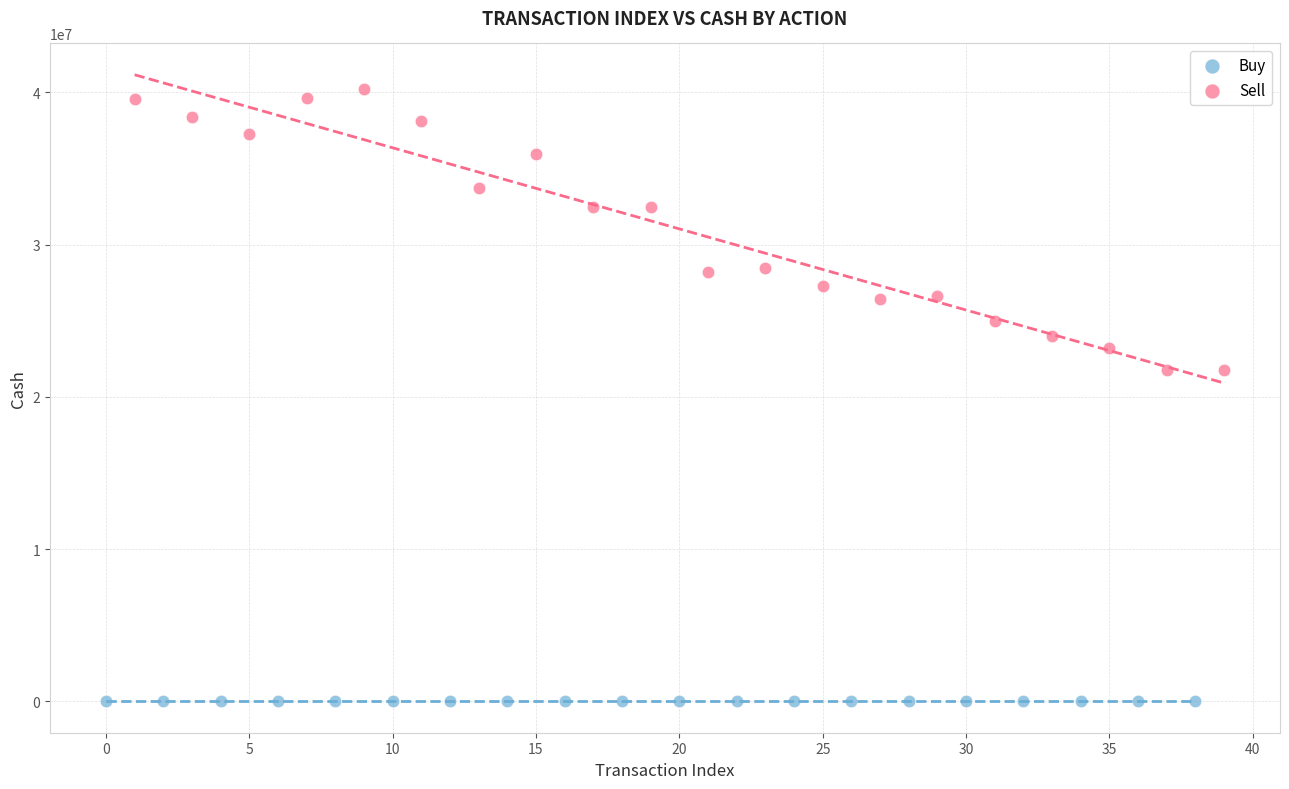

Which series contains the highest Y value?

Sell